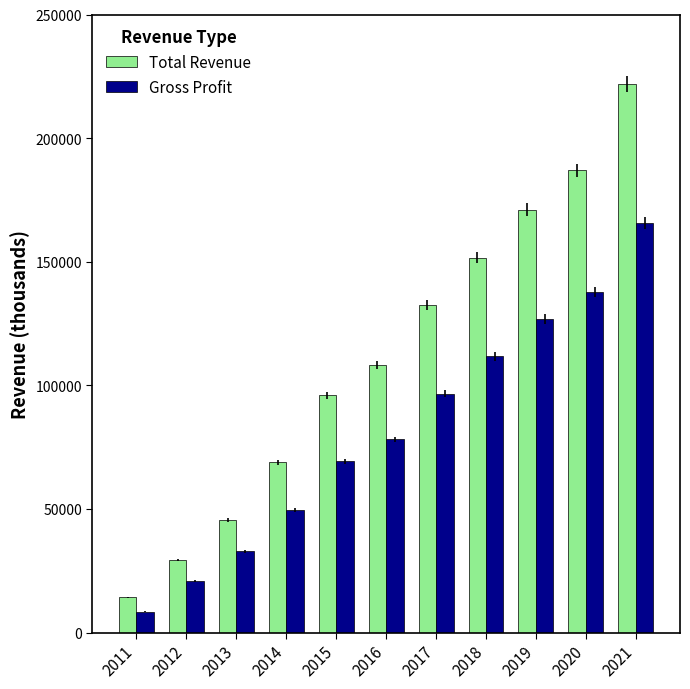

What is the total value across all series at 2012?

50100